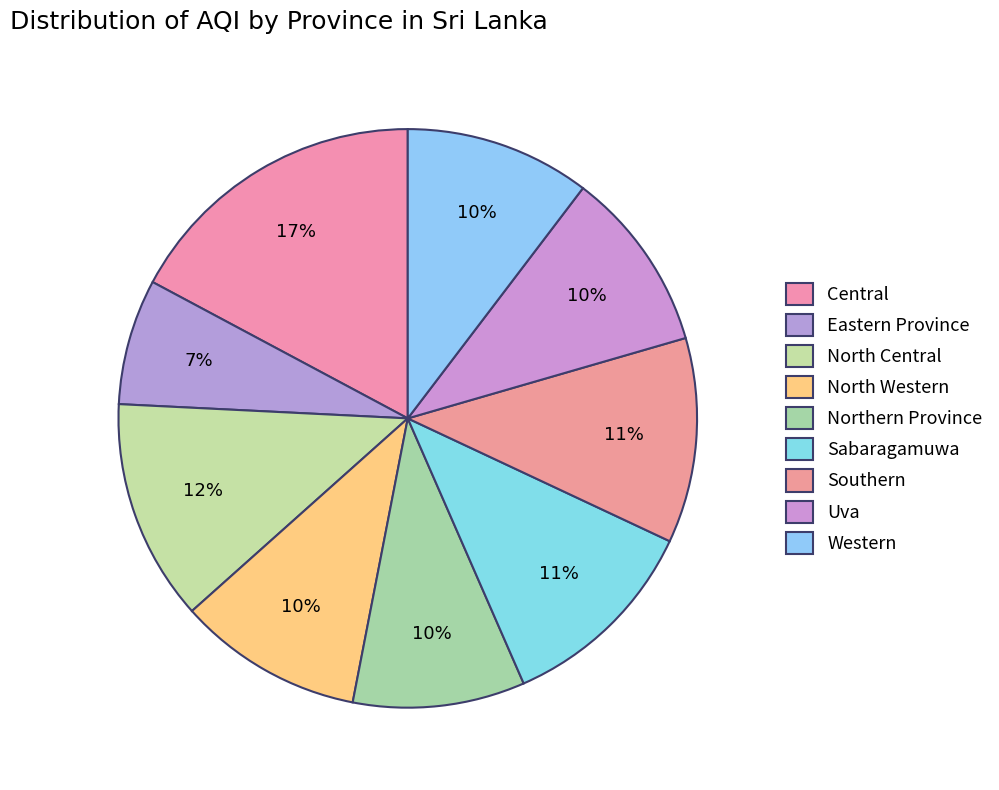

Does any single category account for the majority?

No